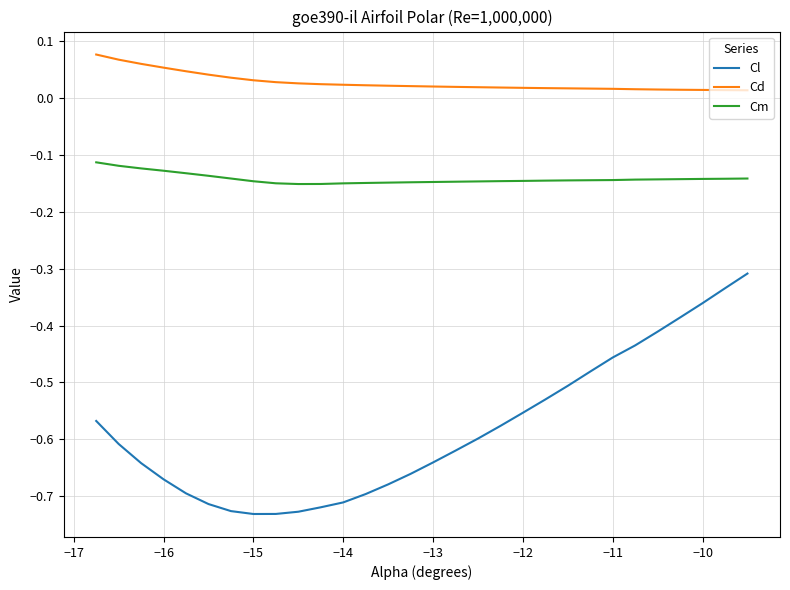

How many lines are shown in the chart?

3